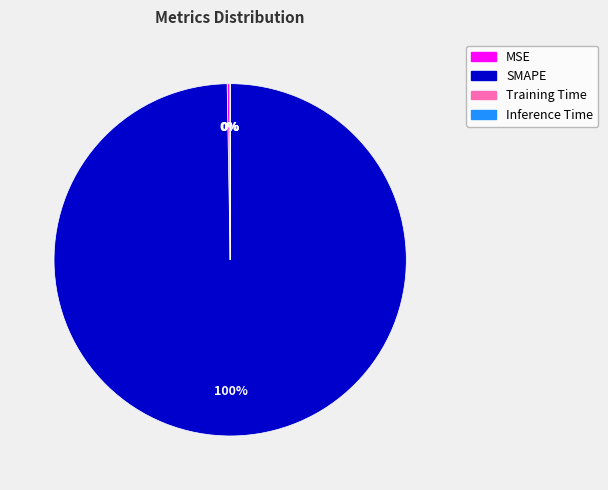

Which slice is the largest?

SMAPE